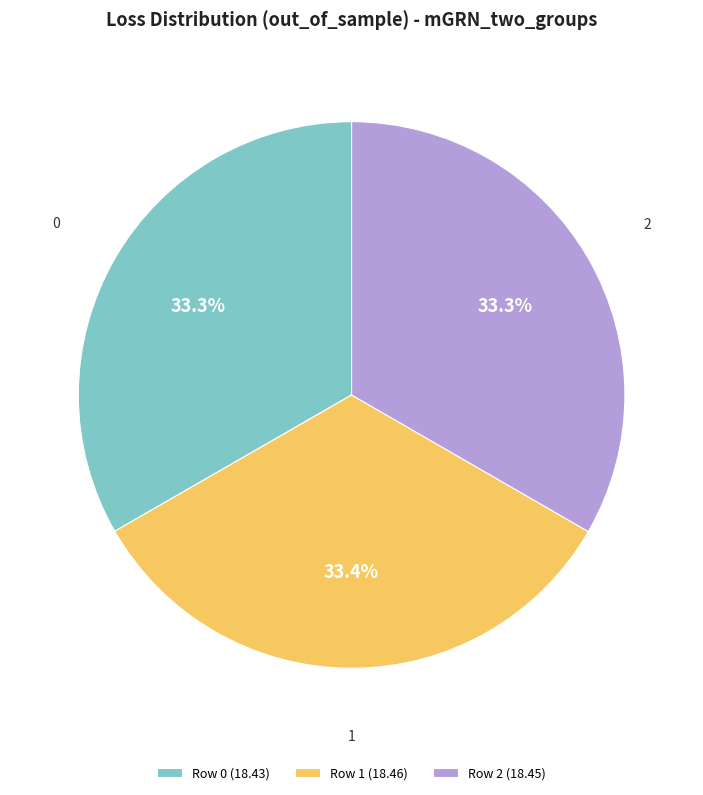

Is it true that 2 is 26% of the pie?

False